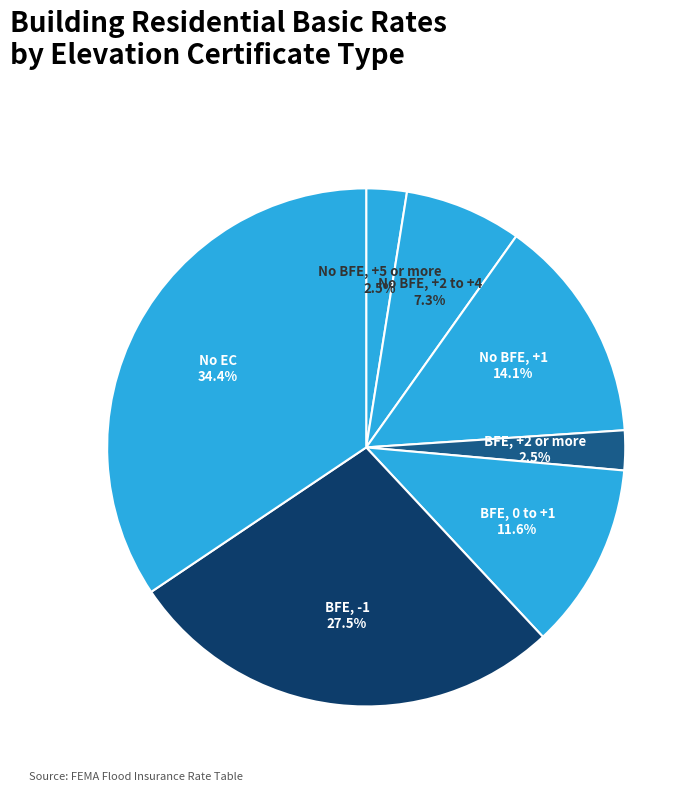

Count the number of slices in the pie.

7